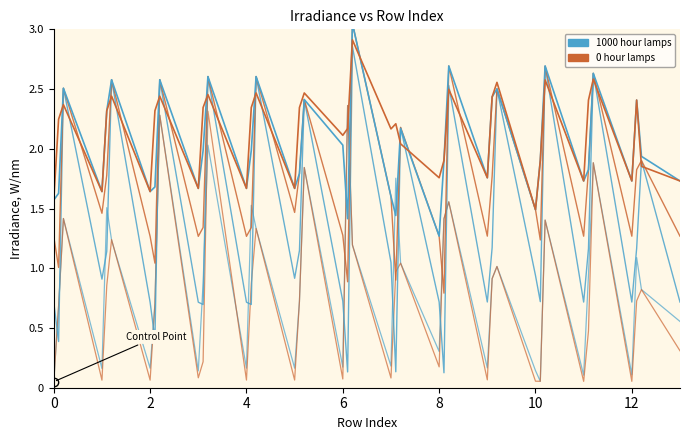

How many data points does each series have?

40